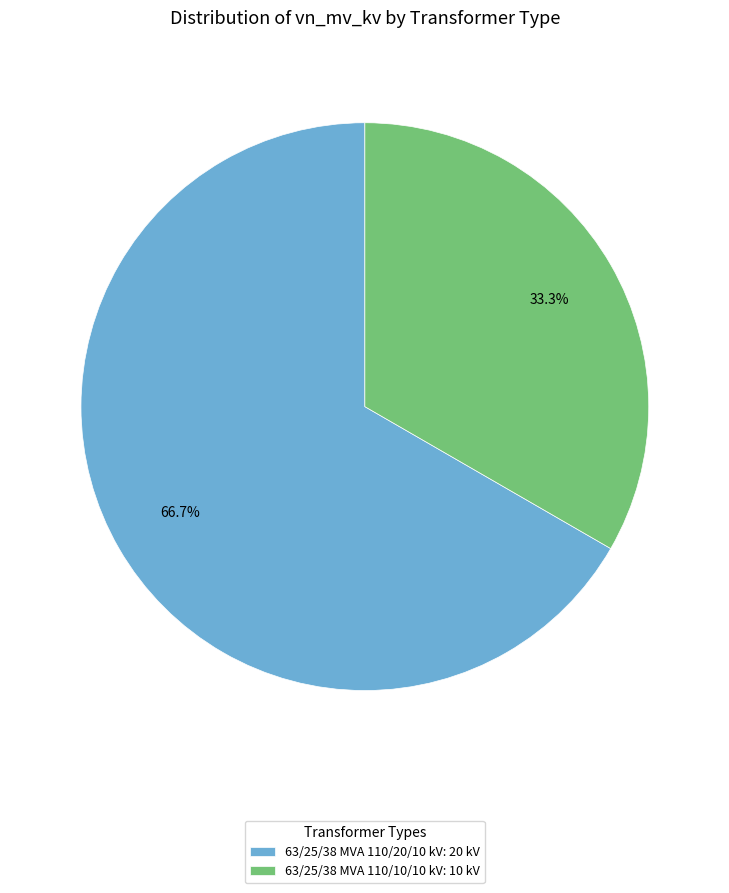

Is there a majority slice in this chart?

Yes